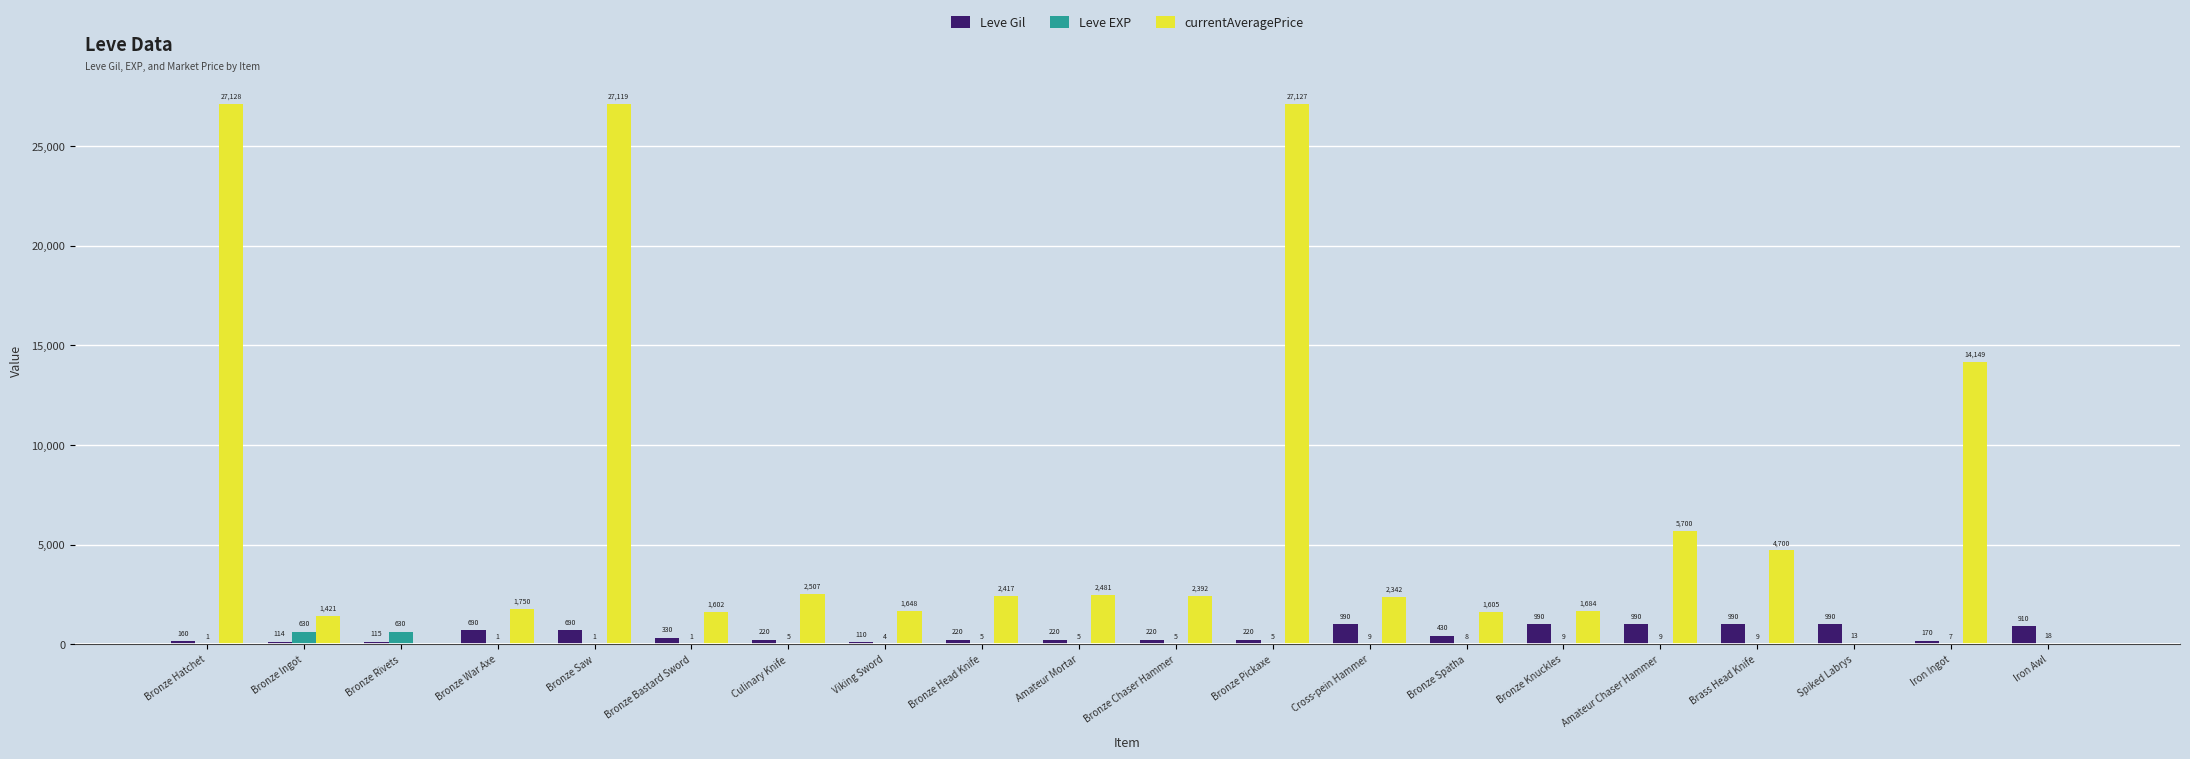

What is the greatest value displayed?

27128